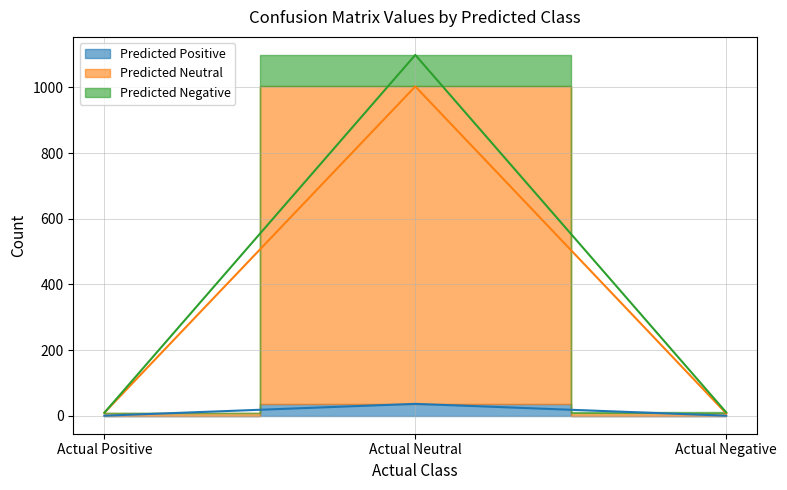

The Predicted Positive series shows 0 at Actual Negative. True or false?

True